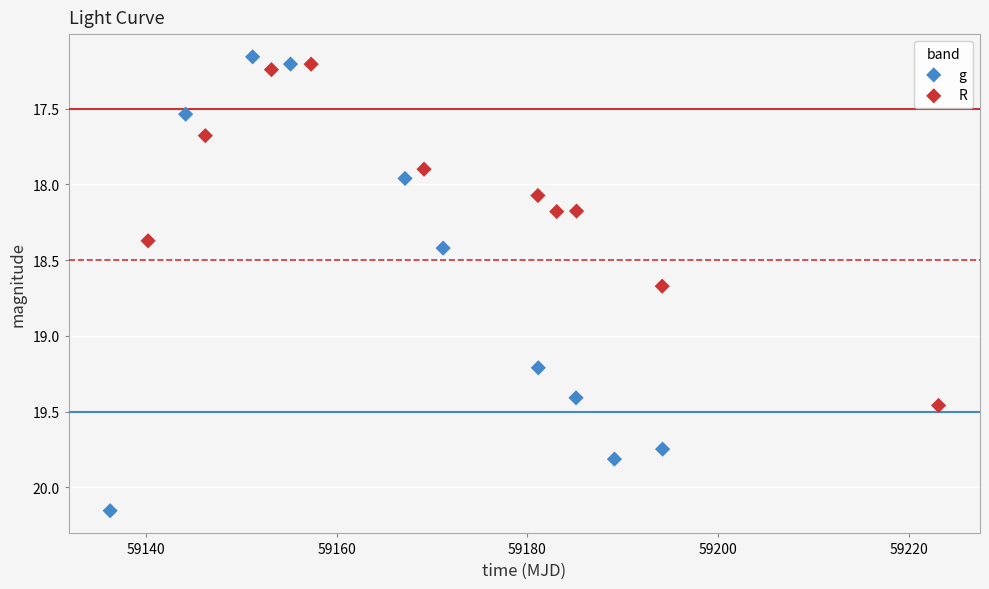

What are all the series names shown in the legend?

g, R